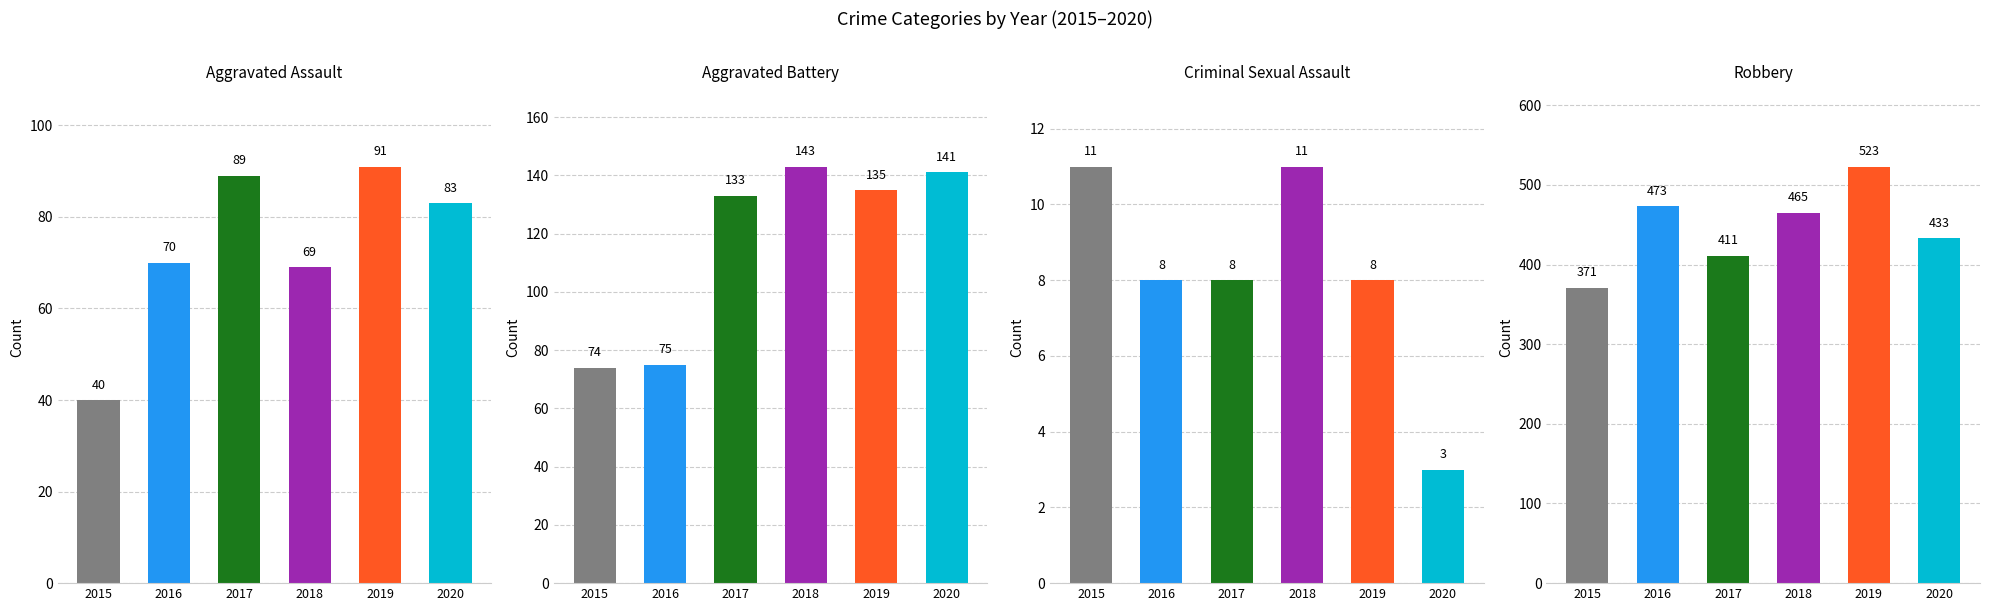

Reading left to right, what are all the values shown in this chart?

Aggravated Assault: 40	70	89	69	91	83
Aggravated Battery: 74	75	133	143	135	141
Criminal Sexual Assault: 11	8	8	11	8	3
Robbery: 371	473	411	465	523	433